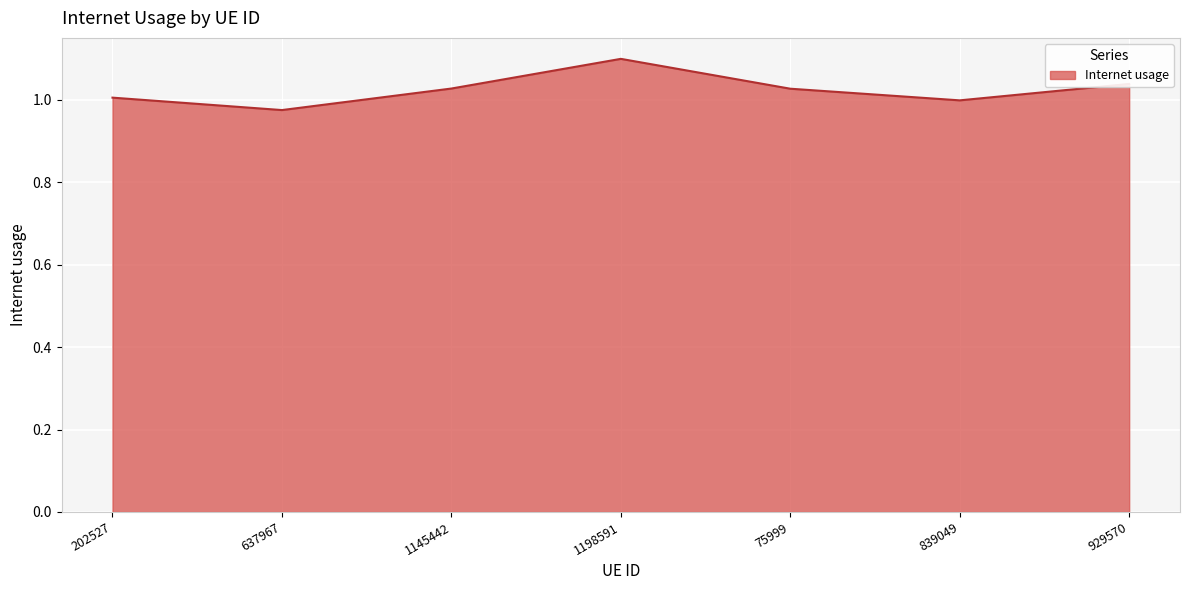

What position from the right is 839049?

2